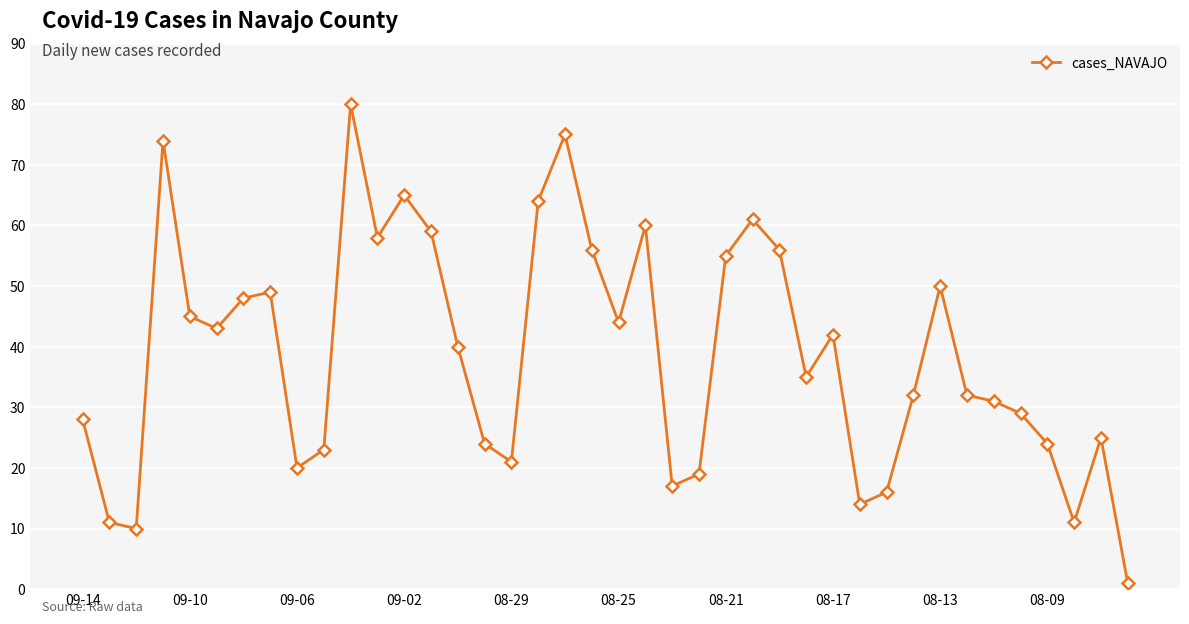

What is the average value?

39